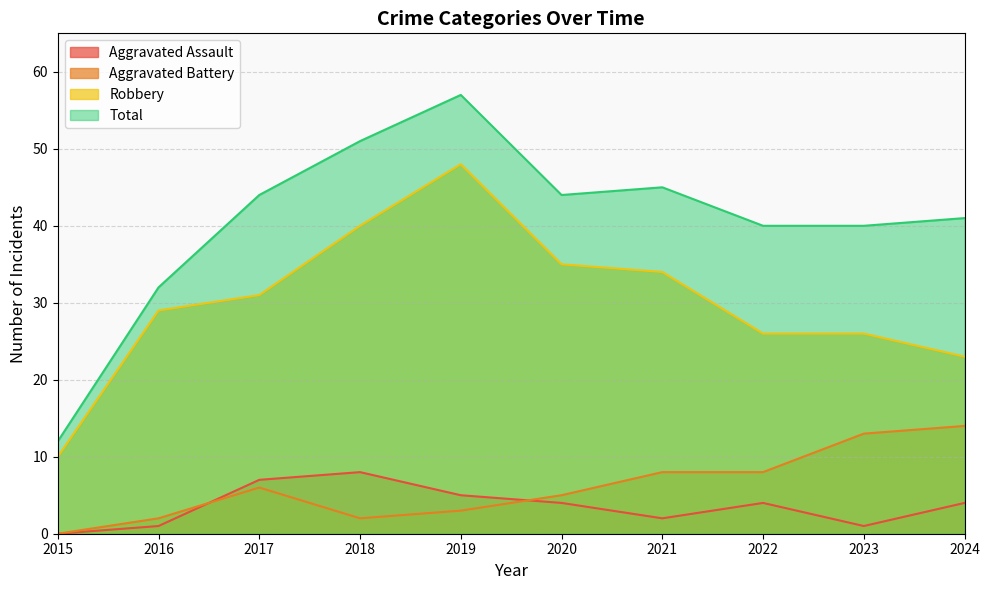

True or false: Robbery and Total cross at least once.

False